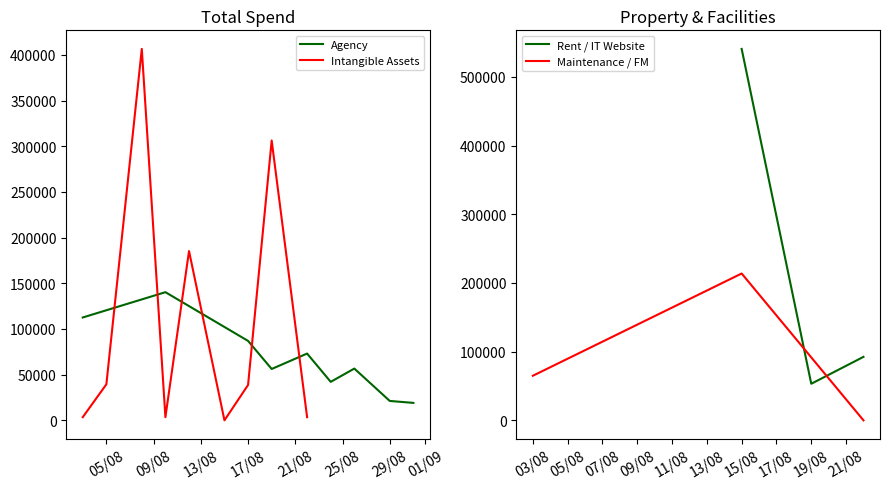

How many times do Agency and Intangible Assets cross each other?

6